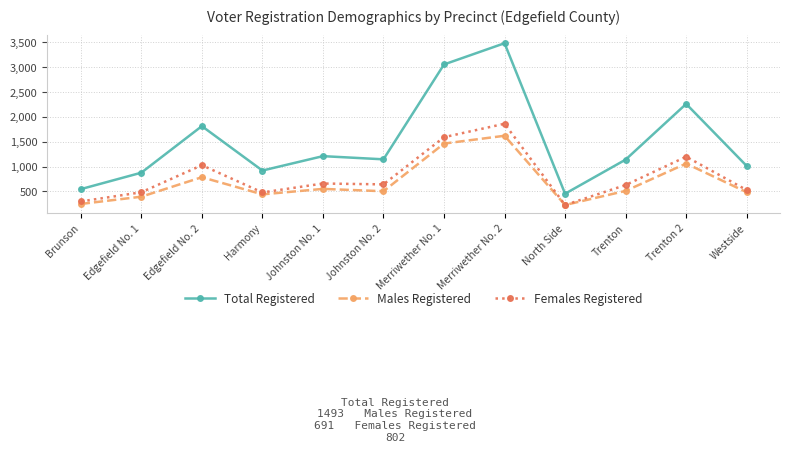

True or false: Total Registered has a value of 1012 at Westside.

True